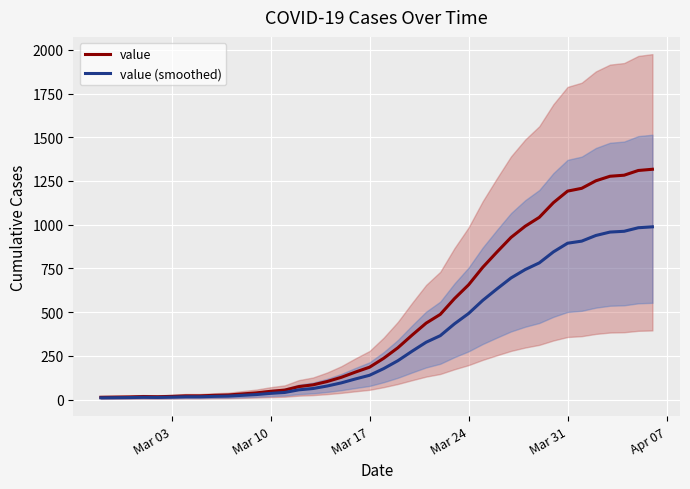

What is the highest value of the value series?

1317.0